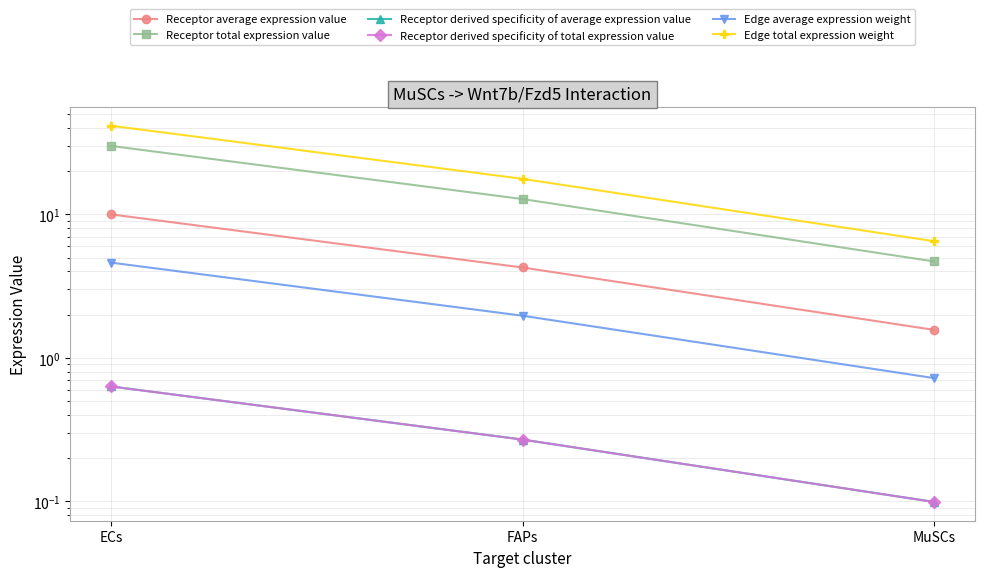

What is the difference between the maximum and minimum values in the Receptor derived specificity of average expression value series?

0.5